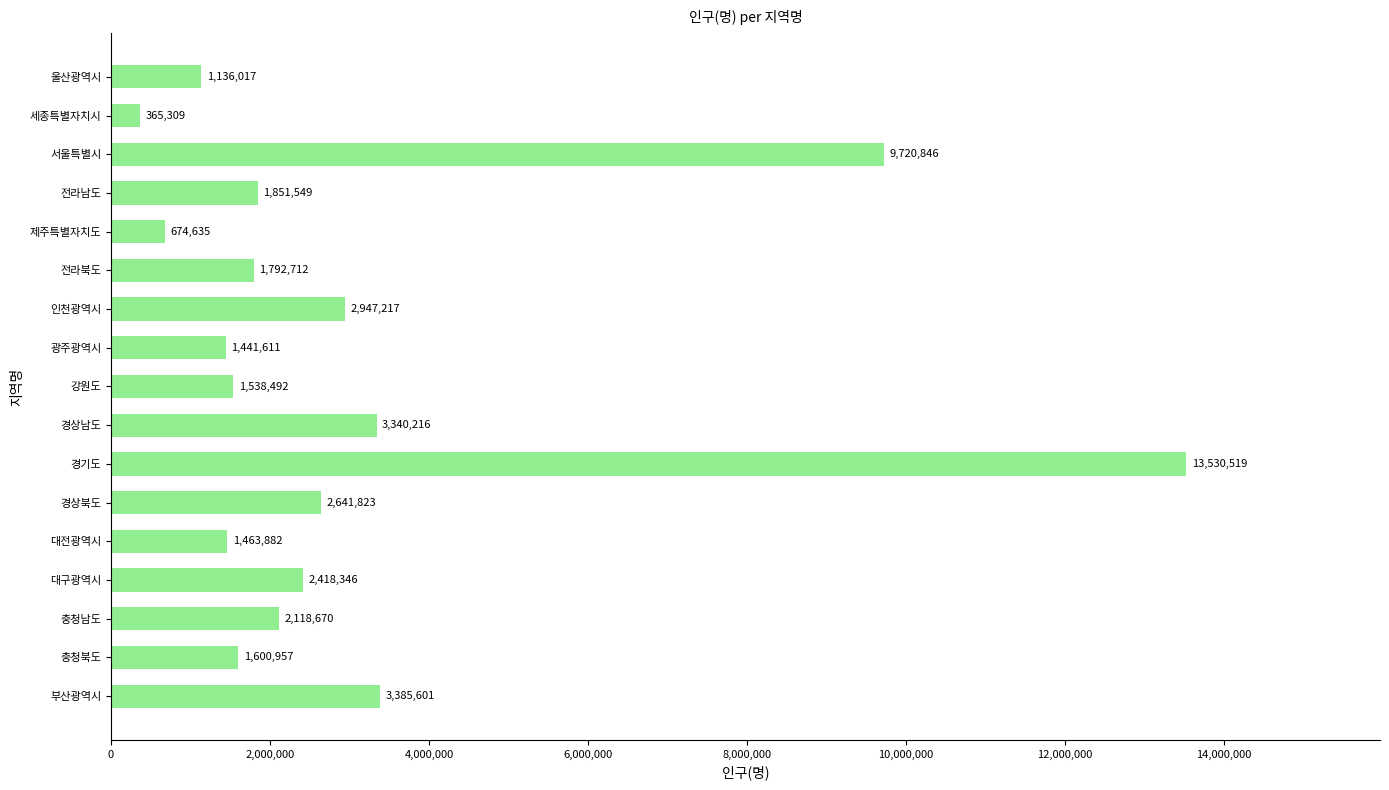

At which category does the chart reach its minimum across all series?

세종특별자치시